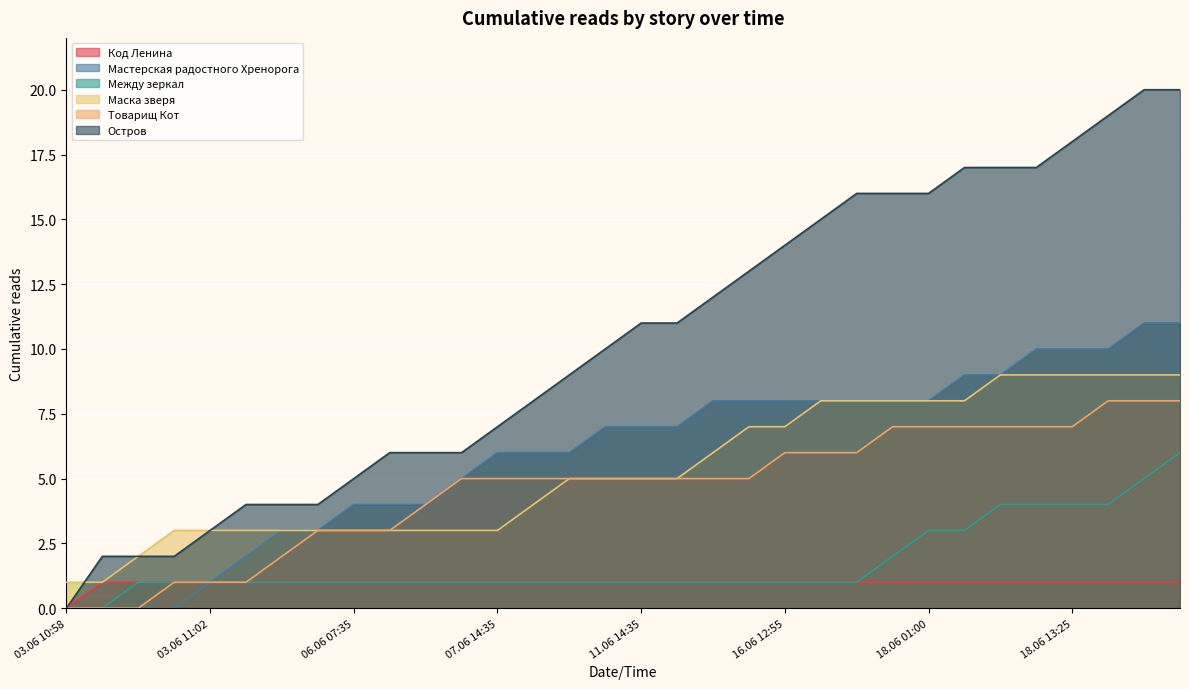

The value of Между зеркал at 17.06 15:25 is 1. True or false?

True